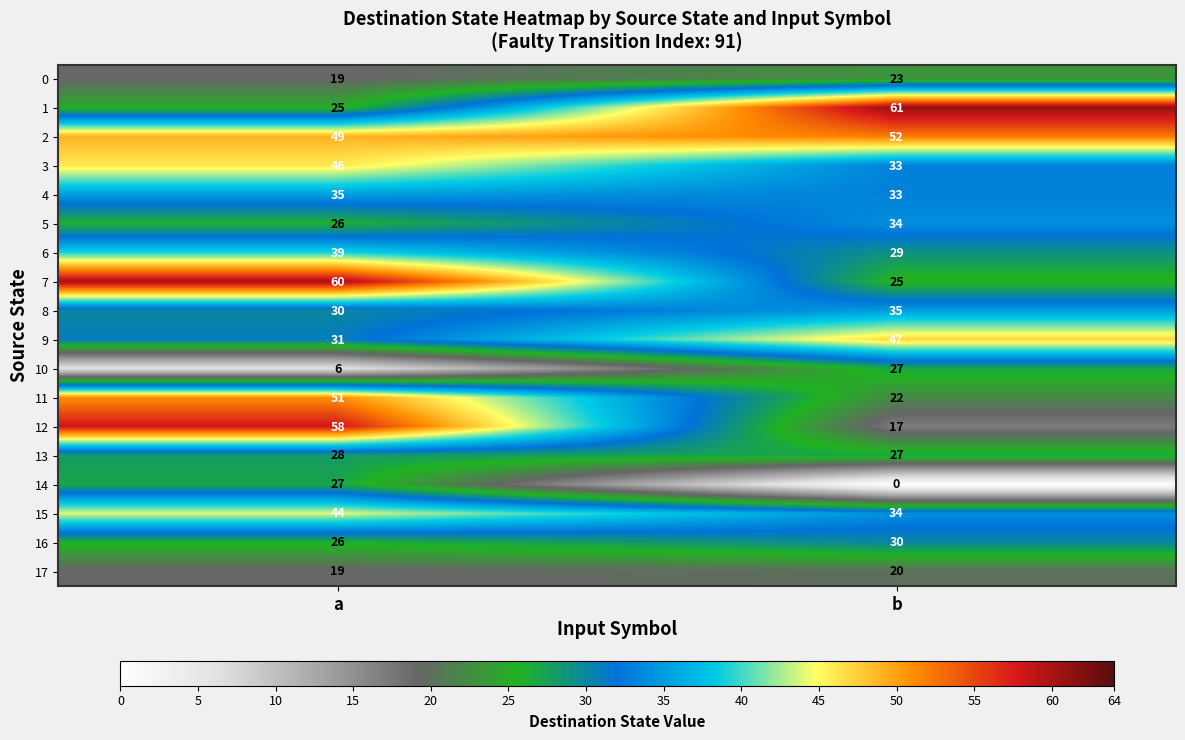

What is the sum of the 5 values at a and b?

60